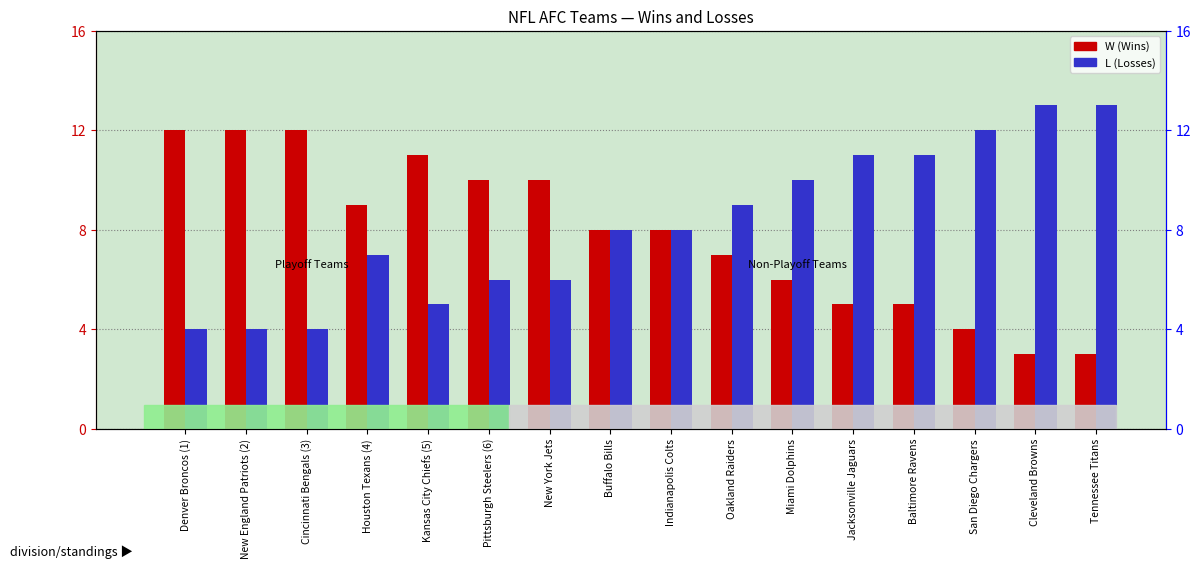

What is the total value across all series at San Diego Chargers?

16